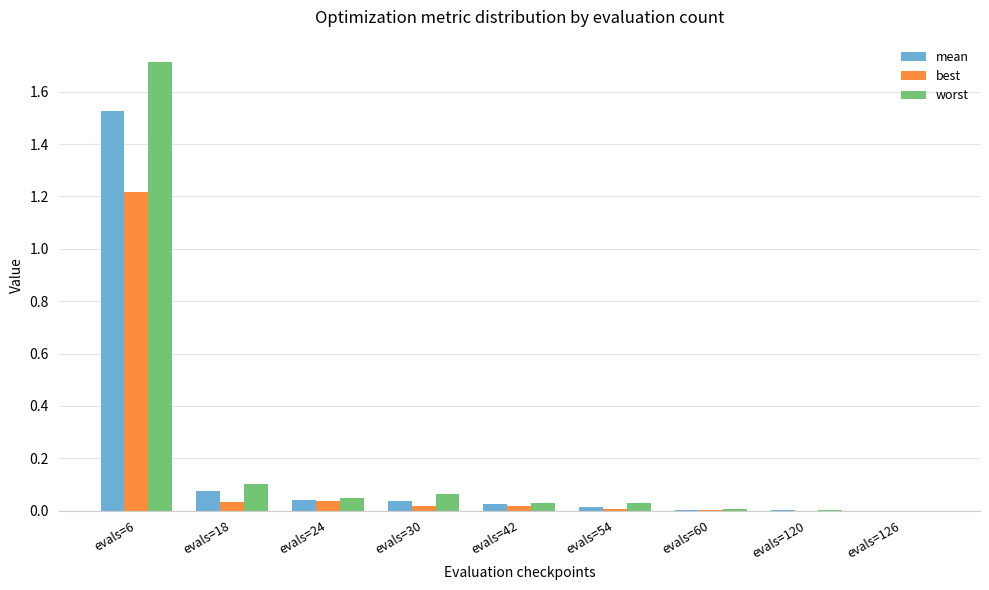

What is the maximum value for best?

1.2